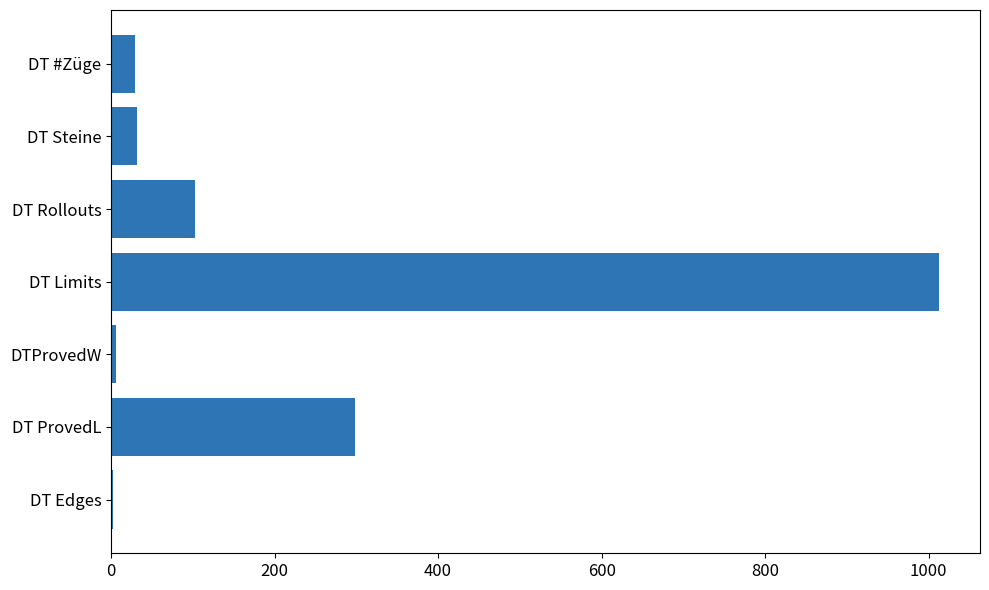

Is it true that the value at DT ProvedL is 398.4?

False